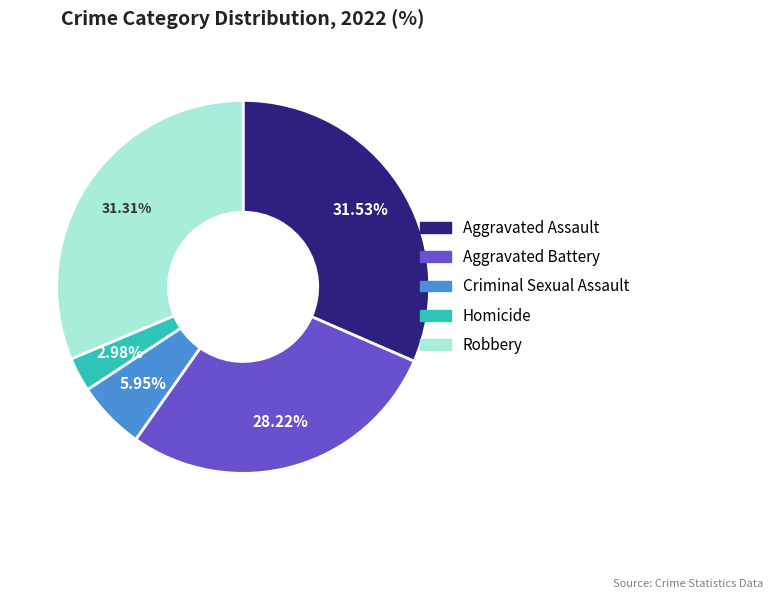

To the nearest percent, what is the difference between the largest and smallest slice percentages?

29%